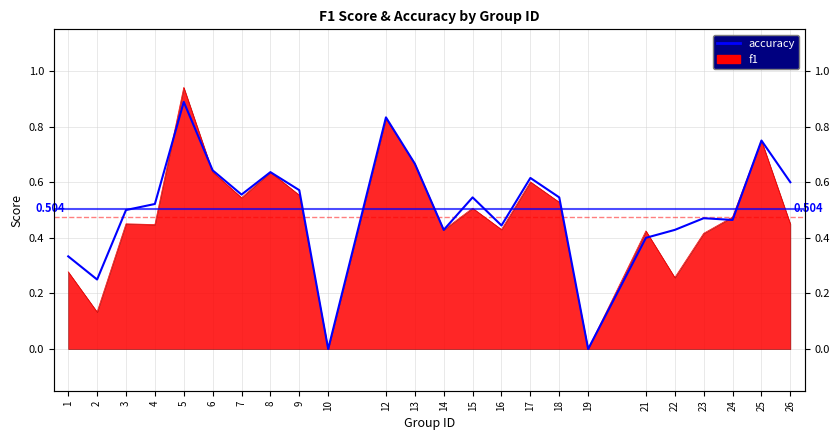

At which label is the value closest to 0?

10